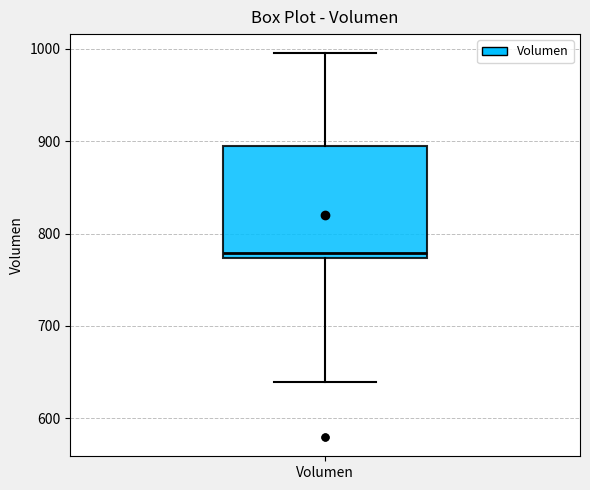

Where is the lower edge of the box for Volumen on the y-axis? The values are not printed on the chart, so give them approximately, as read against the axis.

770